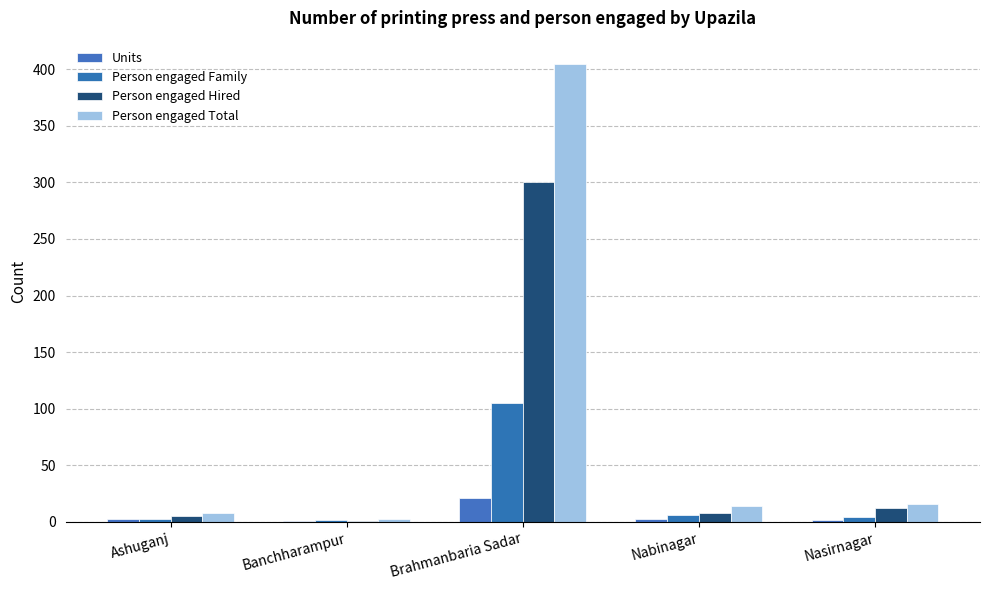

What is the difference between the highest and lowest values at Nasirnagar?

14